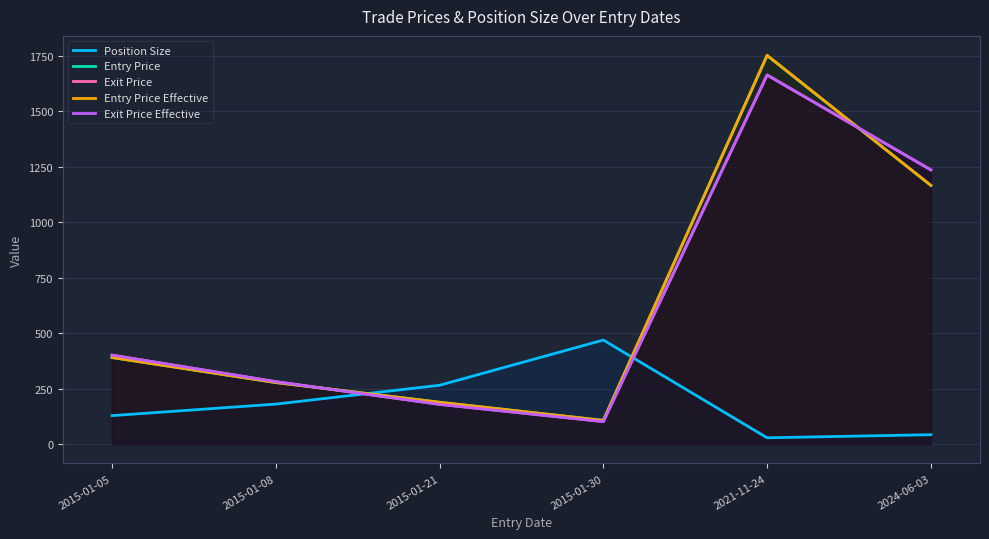

What is the difference between the Entry Price values at 2015-01-21 and 2021-11-24?

1564.2